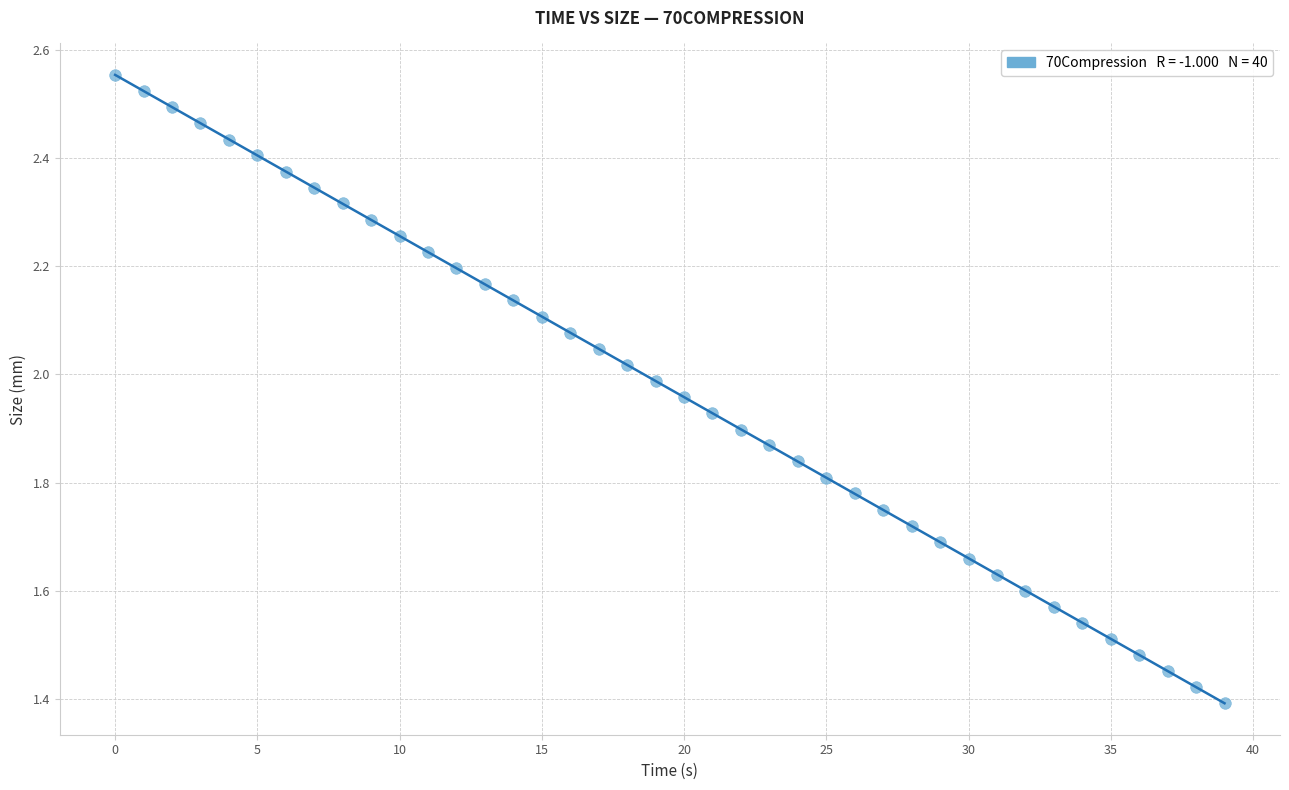

What is the range of Y values (max minus min)?

1.2